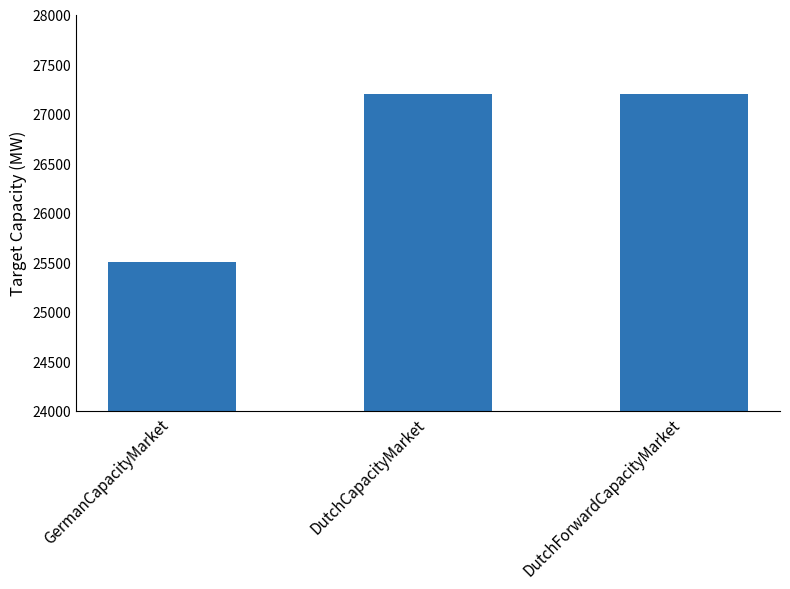

Does the chart contain any negative values?

No